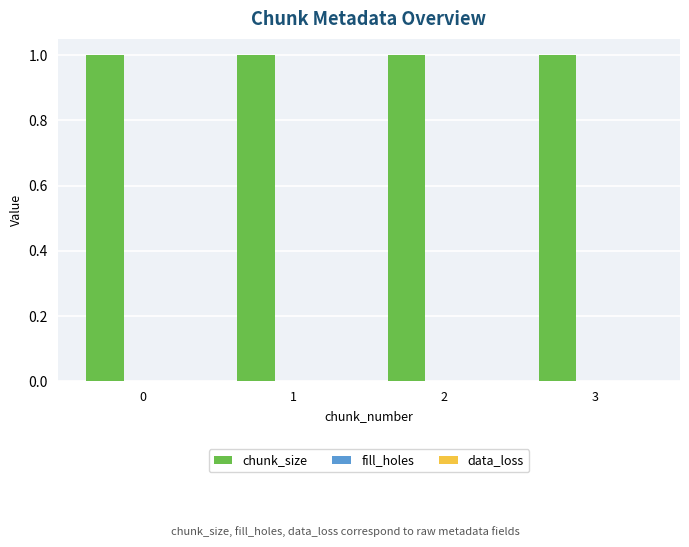

Does the chart contain any negative values?

No